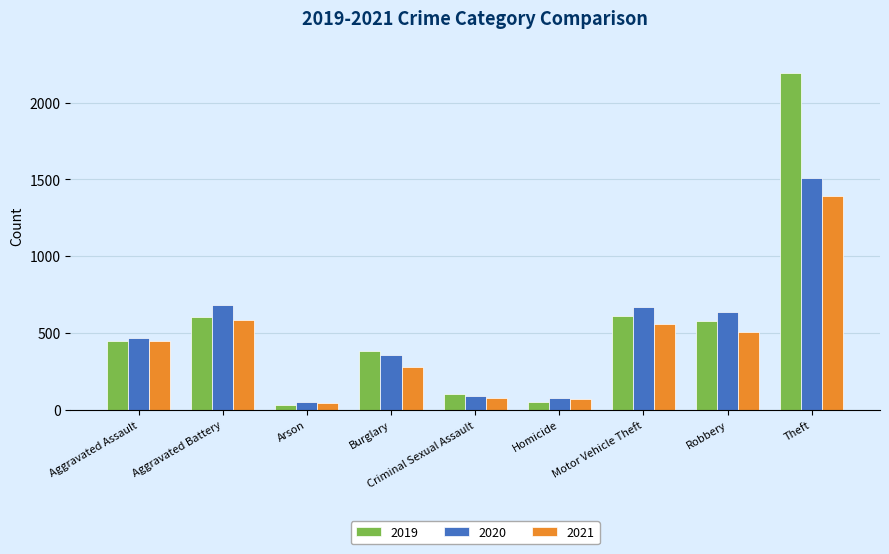

At which category is the sum across all series the highest?

Theft